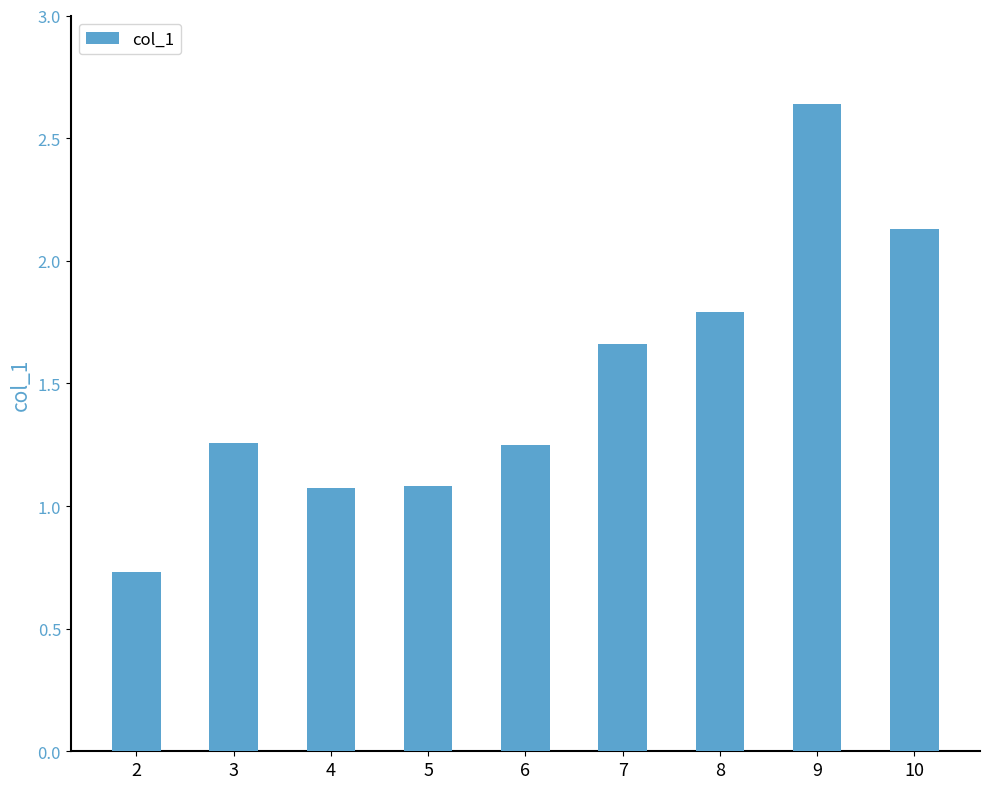

Approximately how many times larger is the value at 10 compared to 9?

0.8